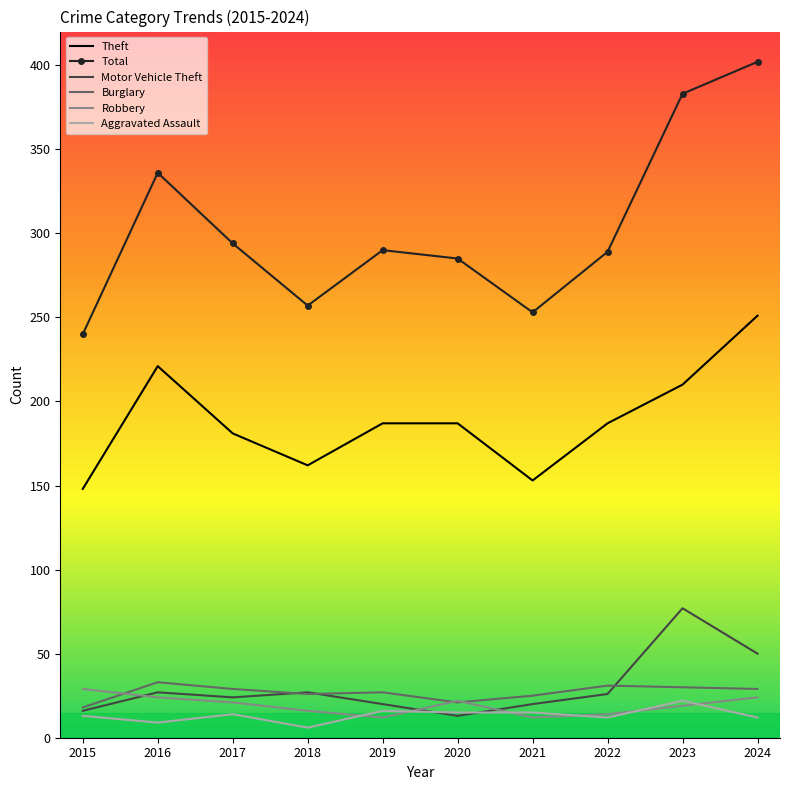

True or false: Robbery has more than 0 interior local peaks.

True